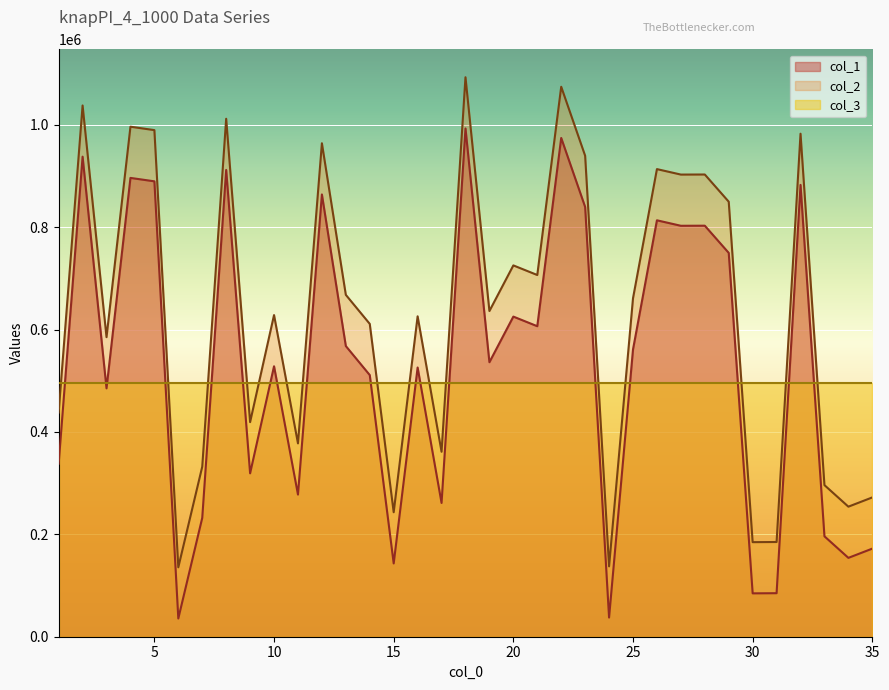

What is the sum of the col_1 values at 31 and 28?

887845